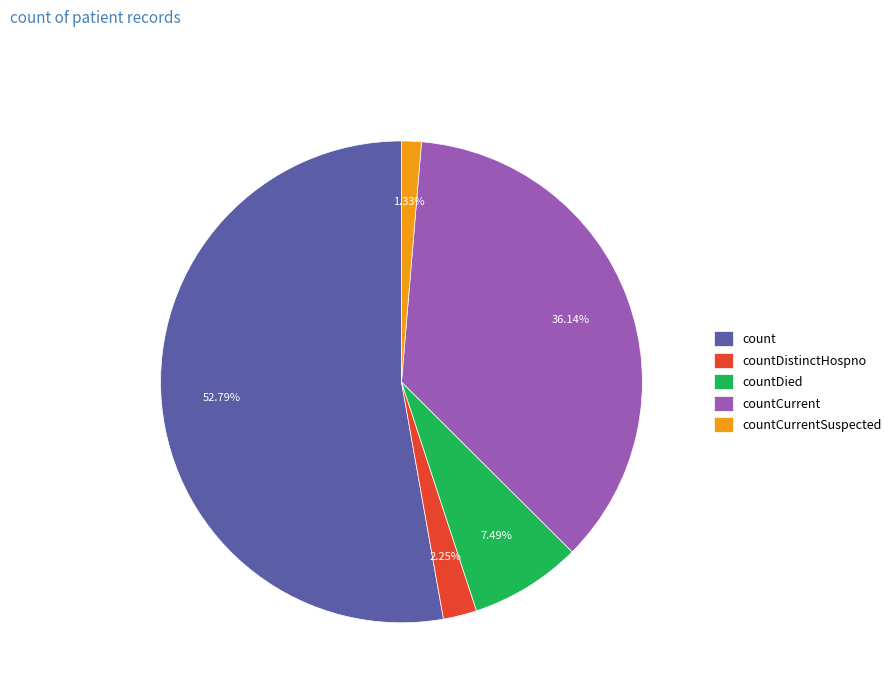

Rank the categories by value from lowest to highest.

countCurrentSuspected, countDistinctHospno, countDied, countCurrent, count